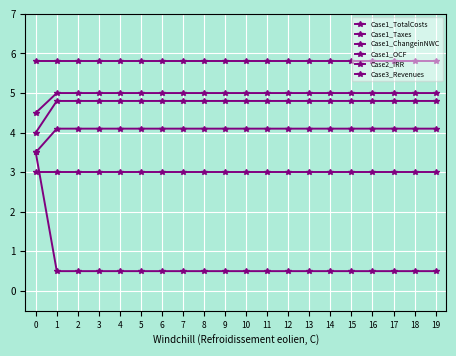

Between 2 and 10, which series saw the biggest shift?

Case1_TotalCosts